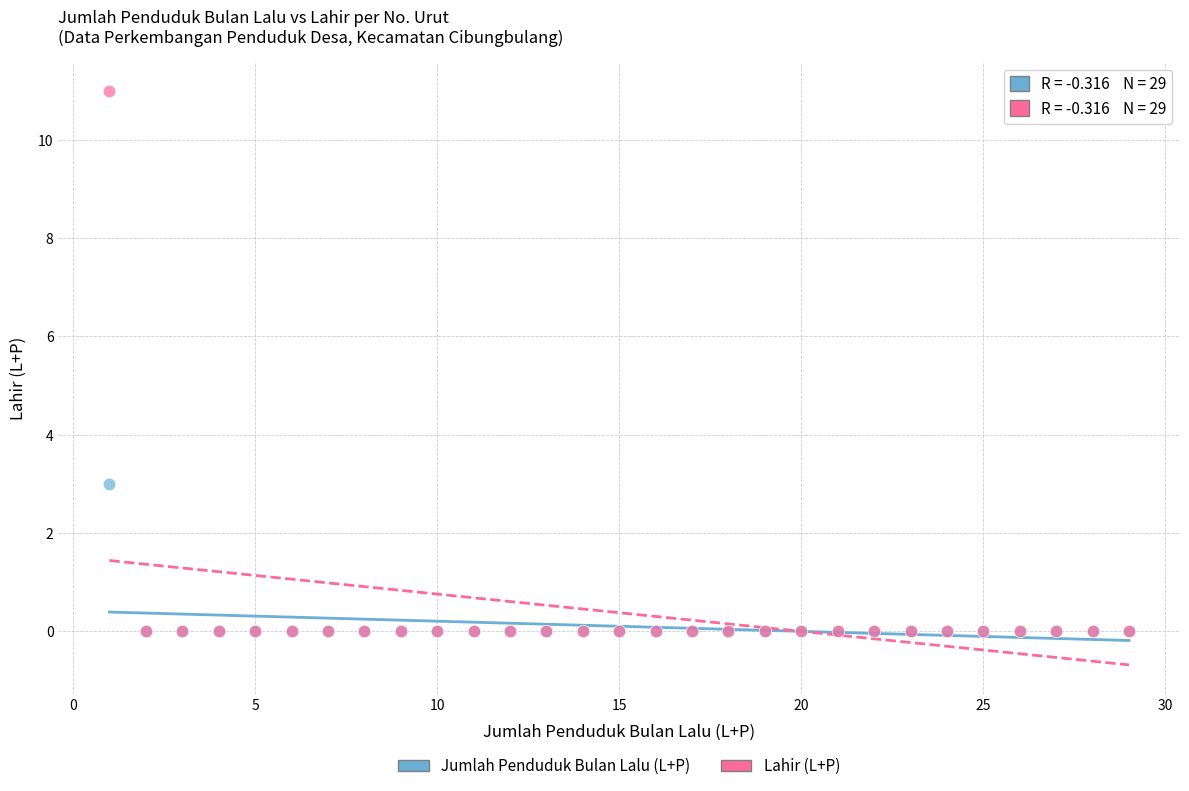

Which series has the widest spread of Y values?

Lahir (L+P)